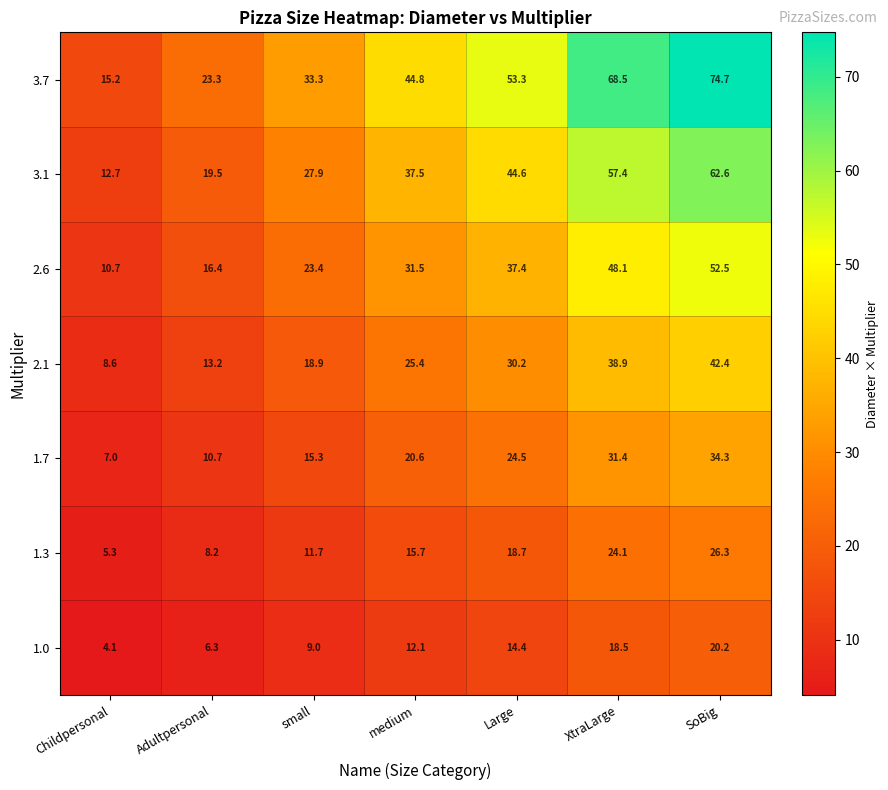

The value of 2.1 at XtraLarge is 38.9. True or false?

True